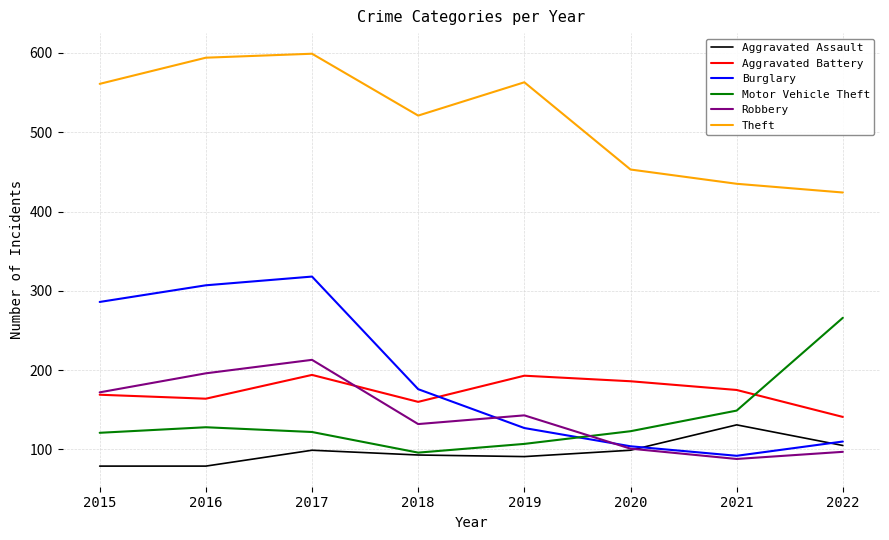

Which series has the widest spread of values?

Burglary